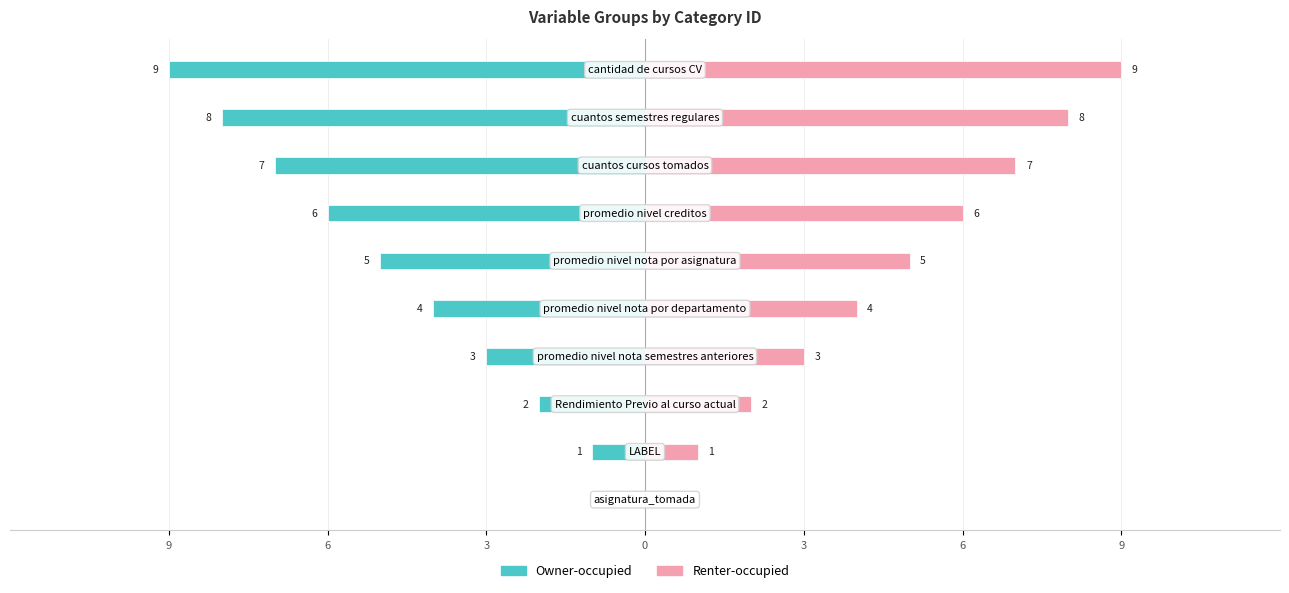

Is the value of Owner-occupied at 9 greater than the value of Renter-occupied at 0?

No